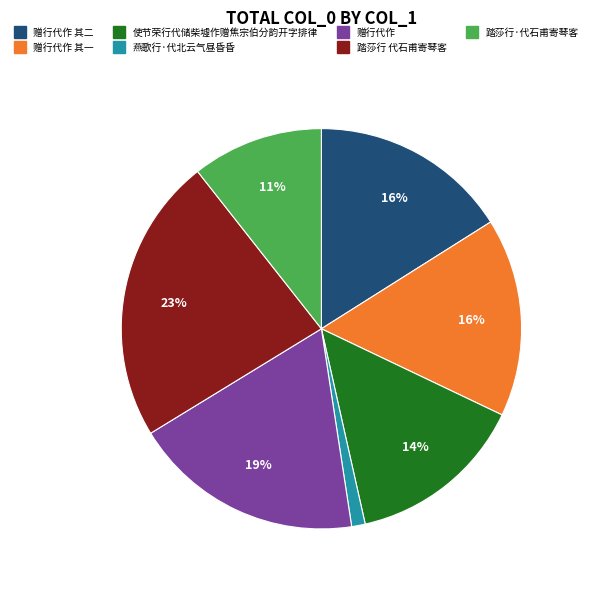

To the nearest percent, what is the average slice percentage?

14%